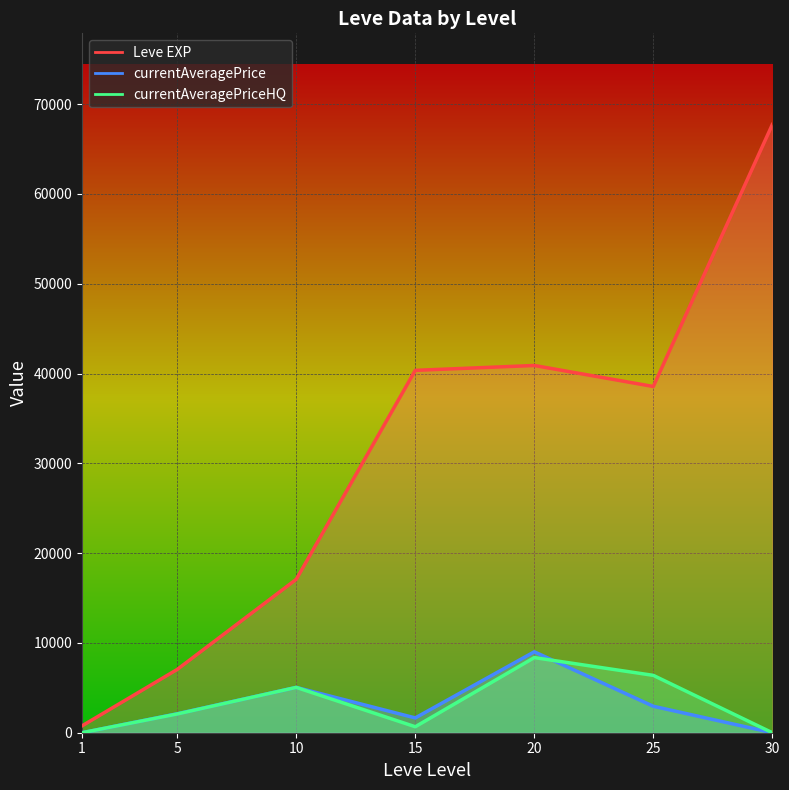

Between 15 and 15, which series saw the biggest shift?

Leve EXP